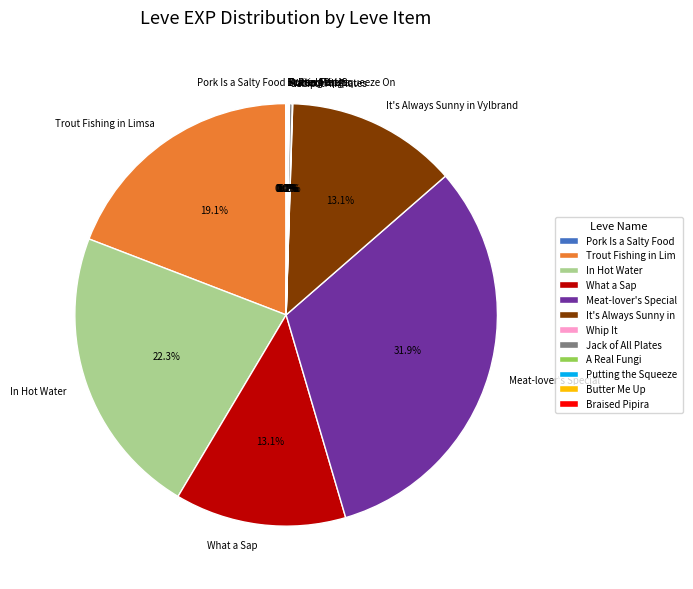

What percentage is NOT represented by In Hot Water?

77.7%